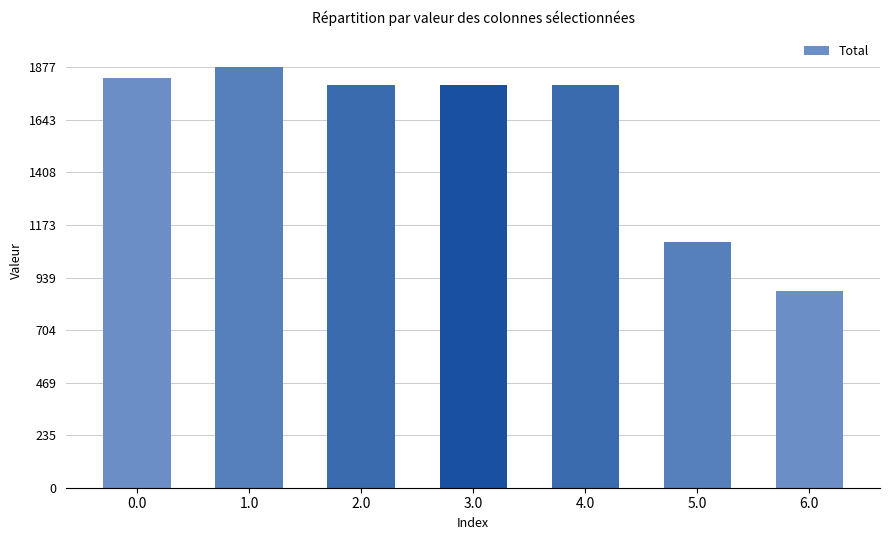

What is the change in value from 0.0 to 1.0?

+45.9